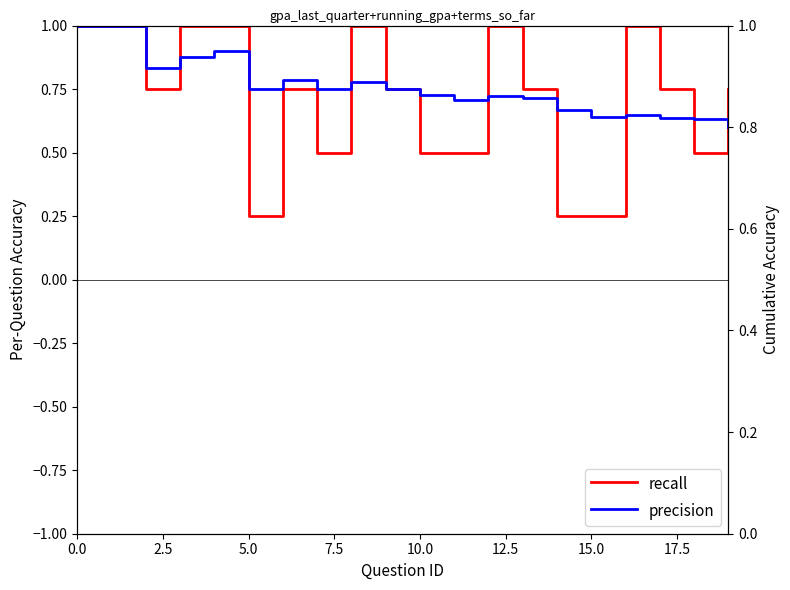

Which series has the largest total across all categories?

precision